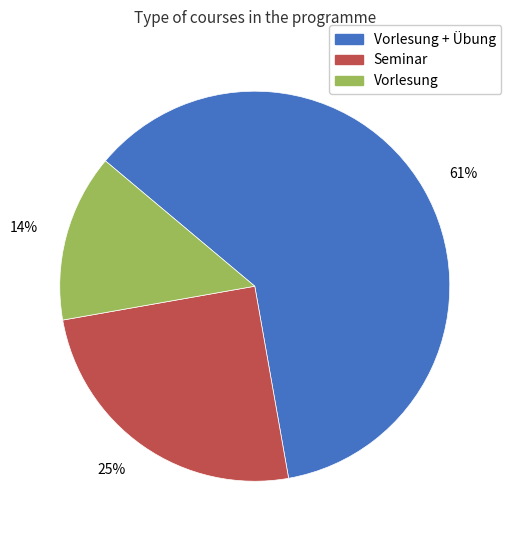

Is there any slice that represents more than half of the pie?

Yes